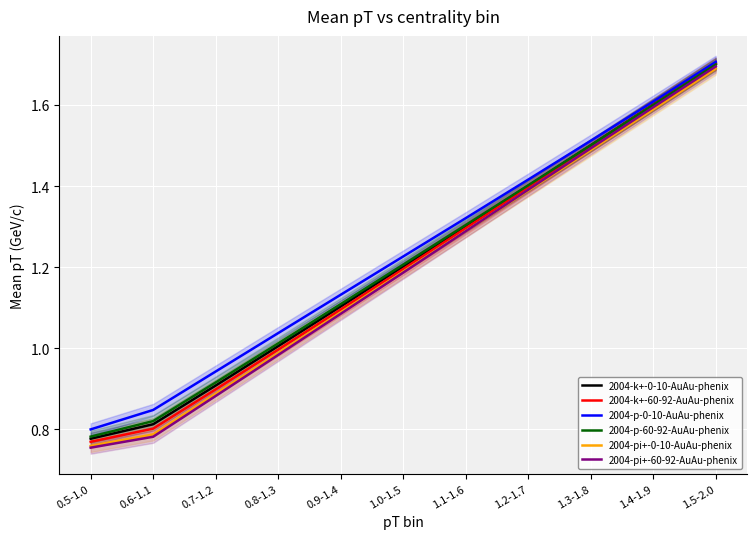

Rank the series by their maximum value, from lowest to highest.

2004-pi+-0-10-AuAu-phenix, 2004-pi+-60-92-AuAu-phenix, 2004-p-60-92-AuAu-phenix, 2004-k+-60-92-AuAu-phenix, 2004-k+-0-10-AuAu-phenix, 2004-p-0-10-AuAu-phenix